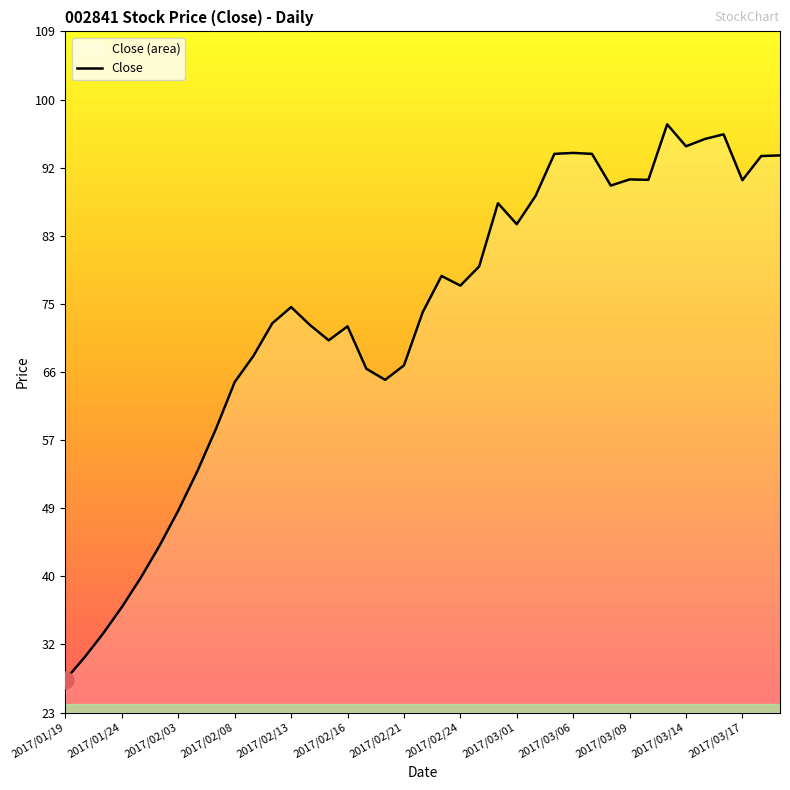

What is the value of the 27th point from the left?

93.3